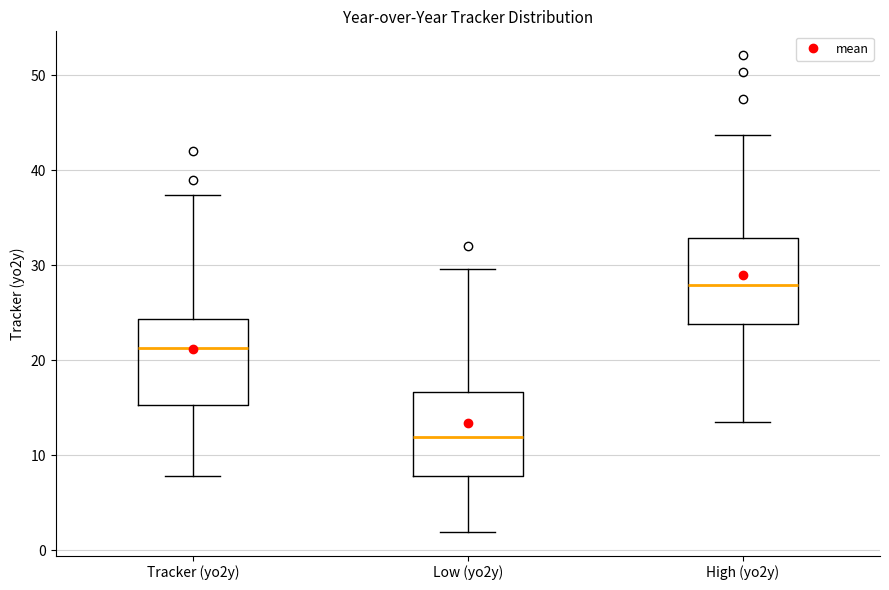

Reading left to right, read every box against the y-axis: the position of its median line, the range the box covers, and the ends of its whiskers. The values are not printed on the chart, so give them approximately, as read against the axis.

Tracker (yo2y): median 21, box 15 to 24, whiskers 8 to 37
Low (yo2y): median 12, box 8 to 17, whiskers 2 to 30
High (yo2y): median 28, box 24 to 33, whiskers 14 to 44